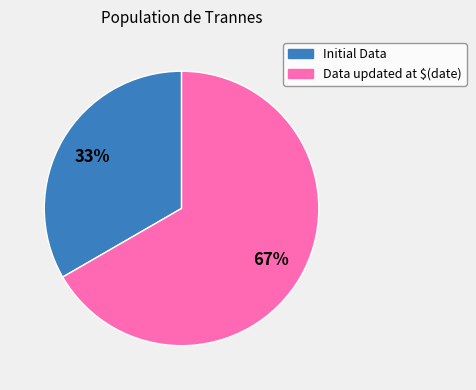

To the nearest percent, what is the combined percentage of Data updated at $(date) and Initial Data?

100%